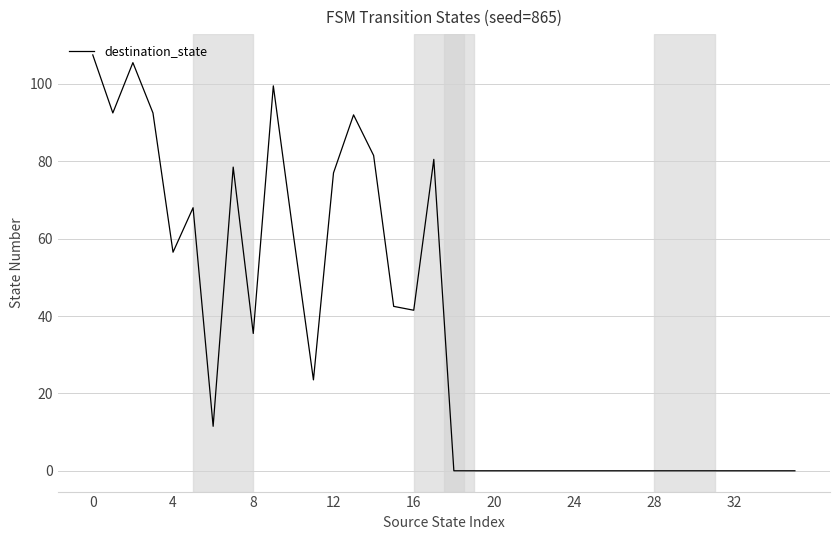

Does the chart have visible grid lines?

Yes